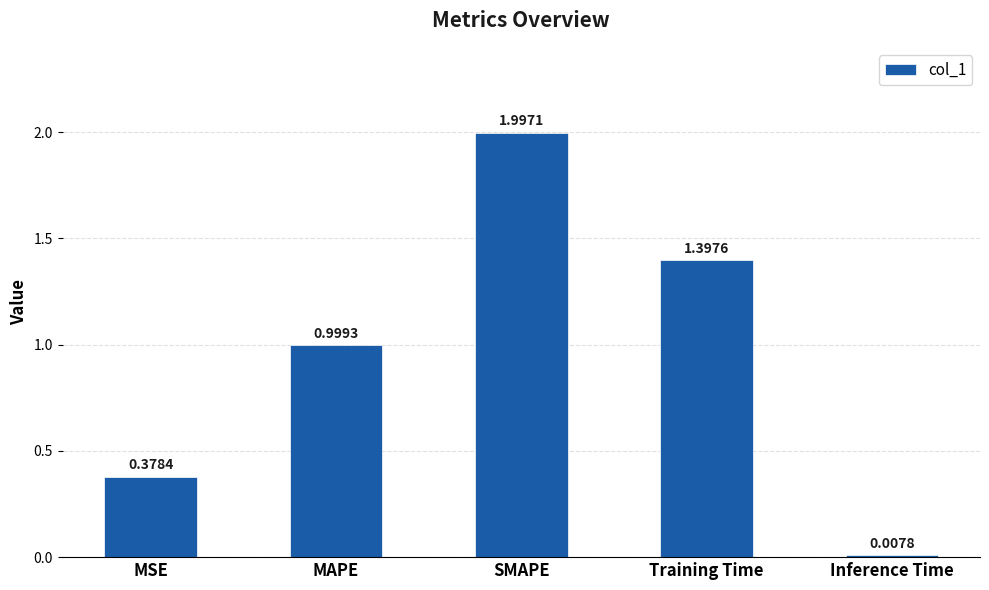

What is the change in value from MSE to Inference Time?

-0.4